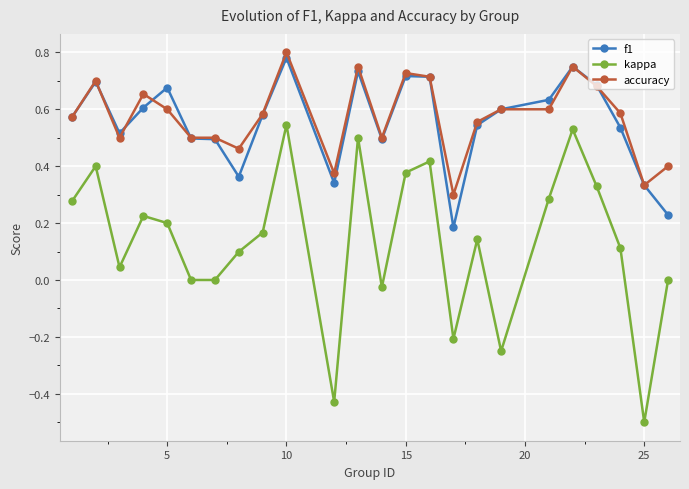

True or false: accuracy and kappa cross at least once.

False